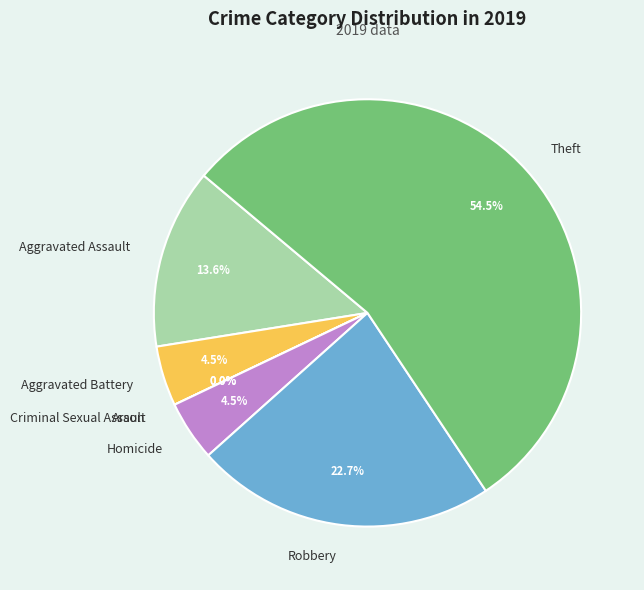

How many slices are in this pie chart?

7